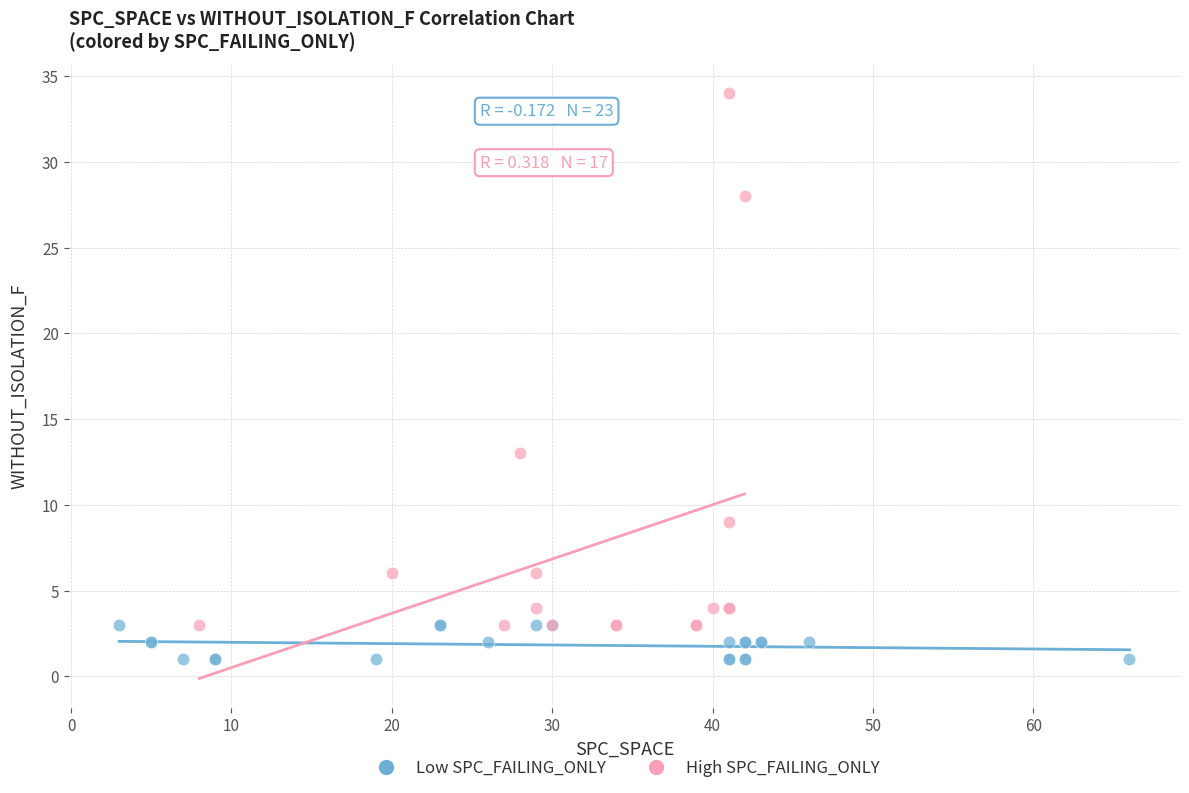

Which series has the largest Y range (max minus min)?

High SPC_FAILING_ONLY